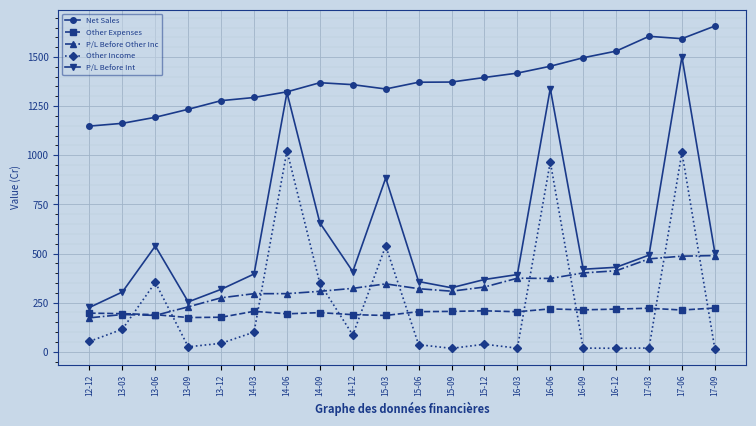

The P/L Before Int series shows 655.9 at 14-09. True or false?

True